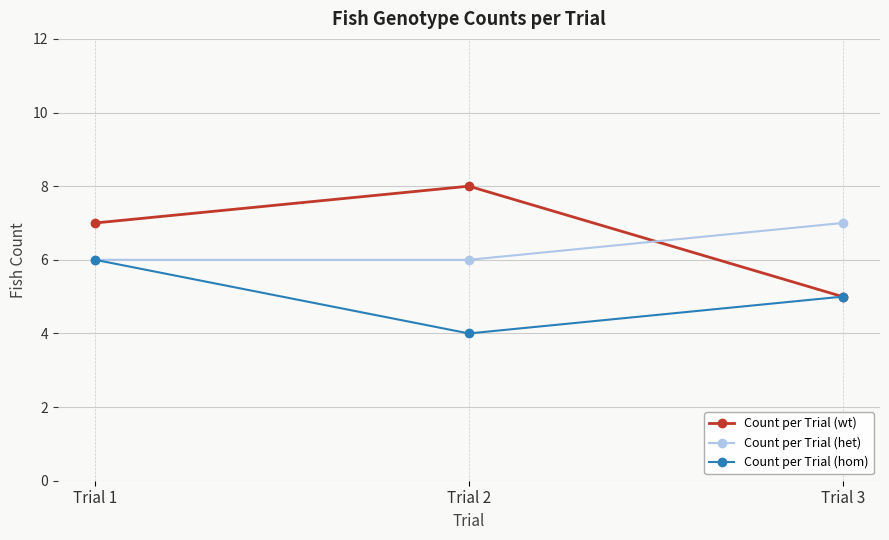

Count the number of categories in the chart.

3